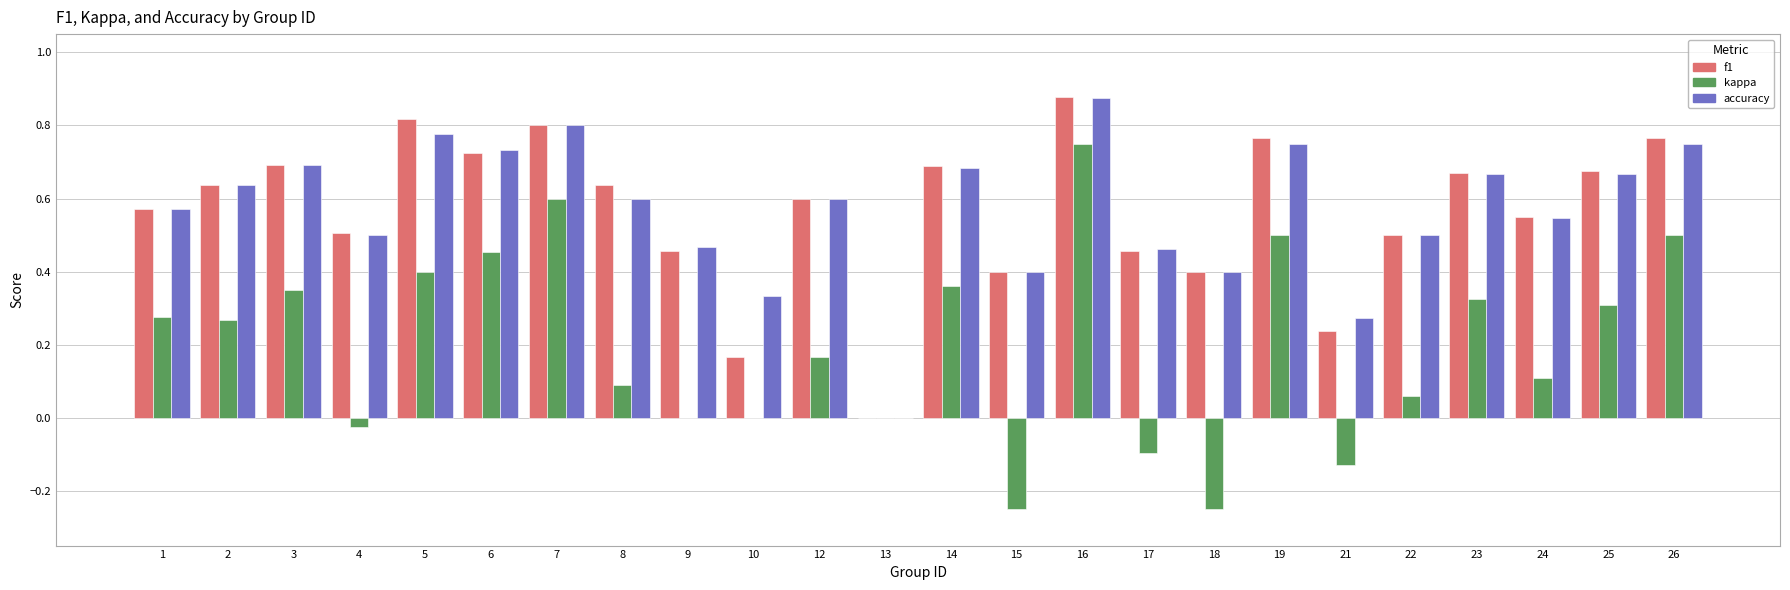

Count the number of categories in the chart.

24